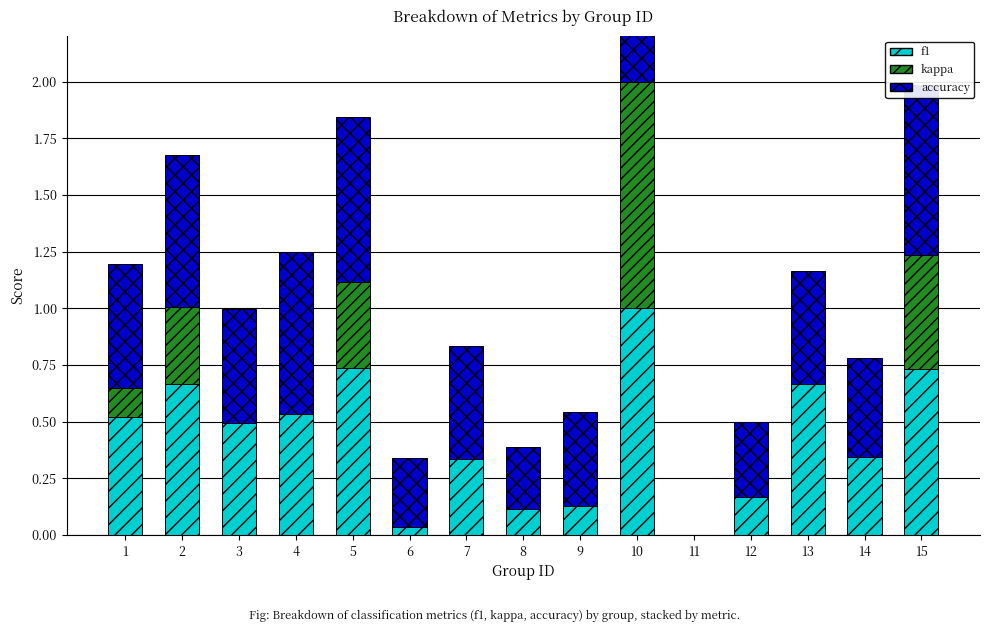

How many values in f1 are above zero?

14